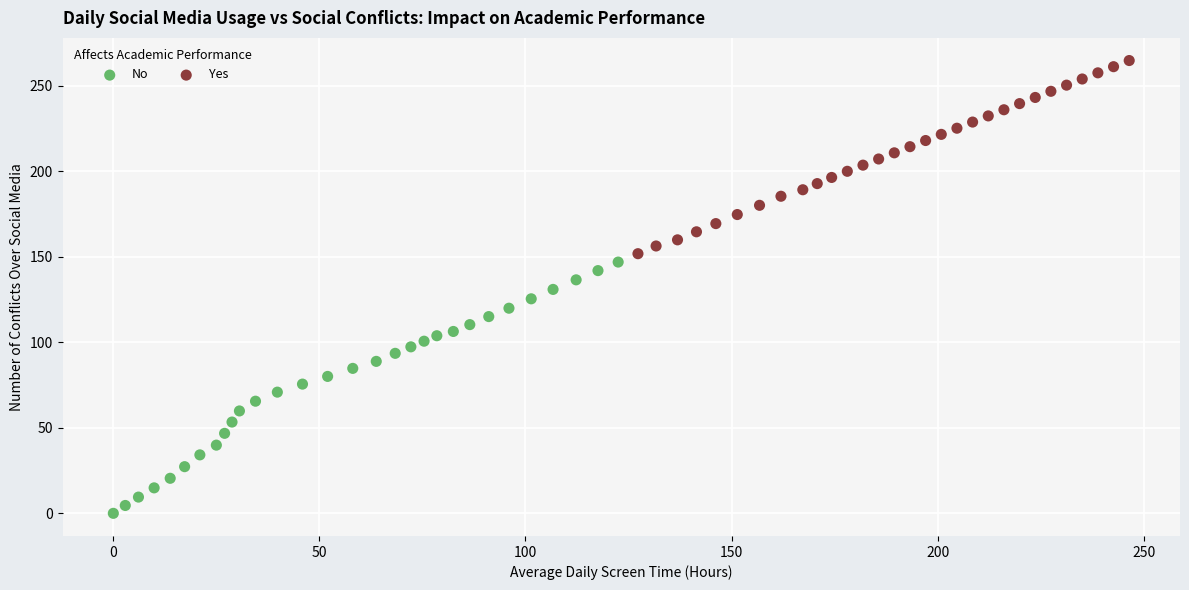

What are all the series names shown in the legend?

No, Yes